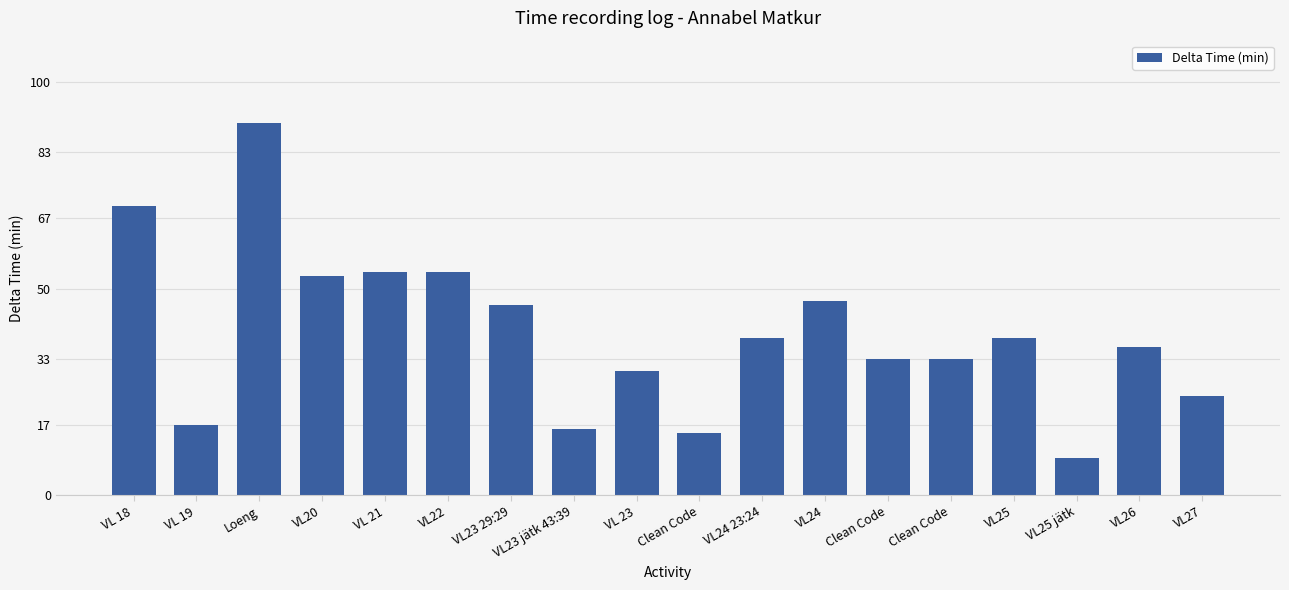

Rank the categories by value from lowest to highest.

VL25 jätk, Clean Code, VL23 jätk 43:39, VL 19, VL27, VL 23, Clean Code, Clean Code, VL26, VL24 23:24, VL25, VL23 29:29, VL24, VL20, VL 21, VL22, VL 18, Loeng